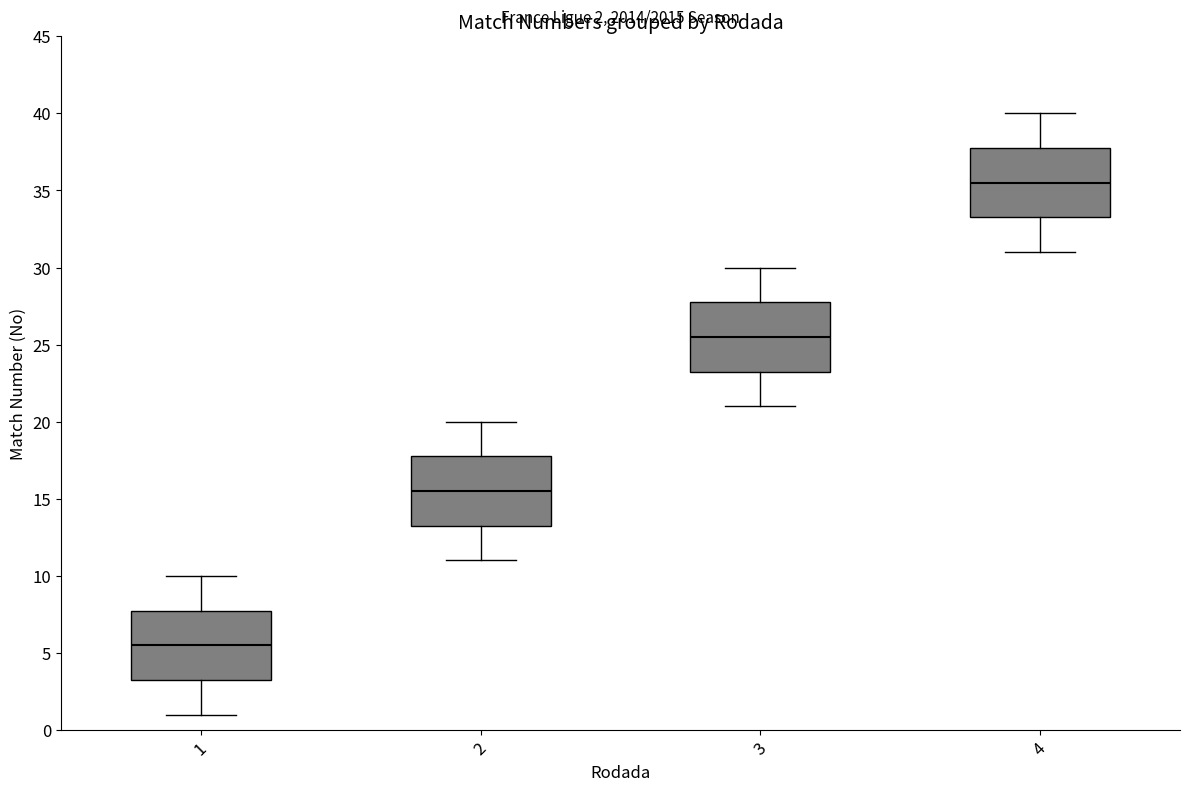

Which box's median line is the lowest?

1